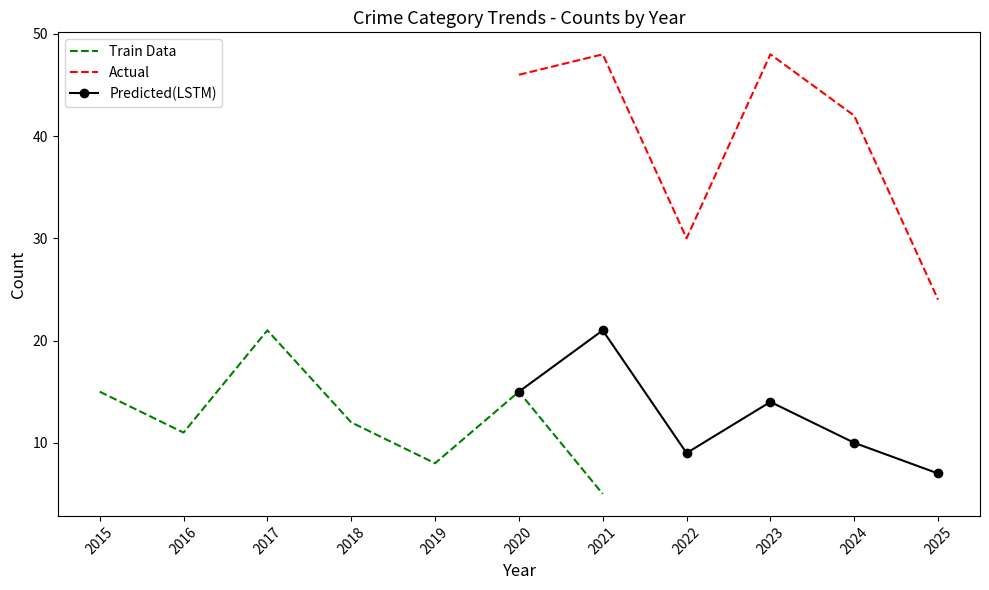

True or false: Actual has a value of 61 at 2020.

False